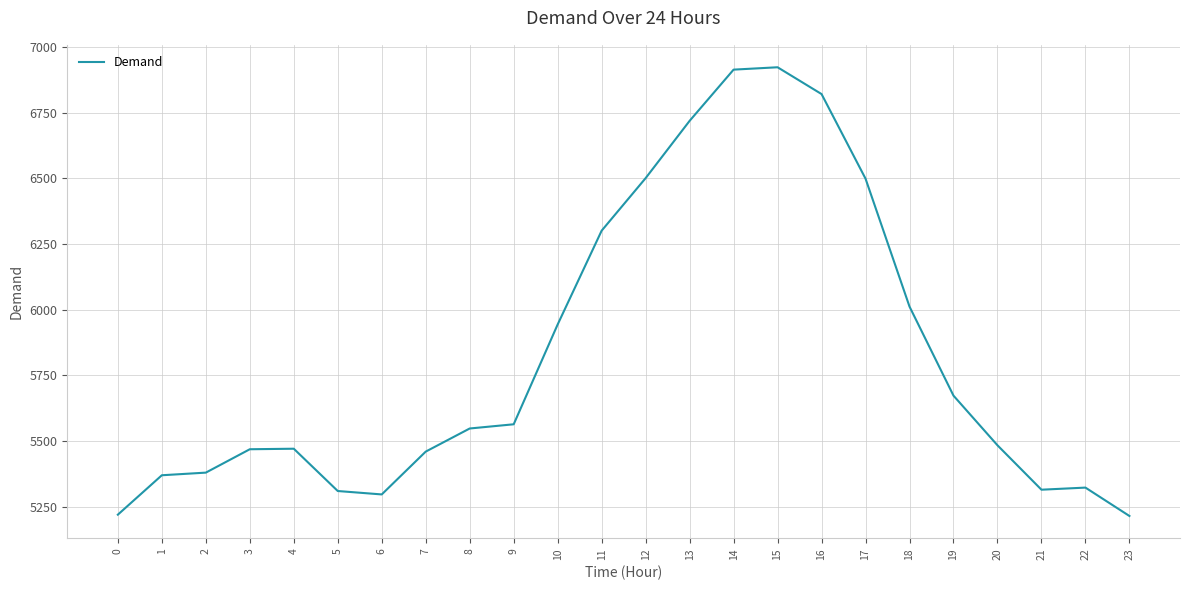

Count the number of categories in the chart.

24